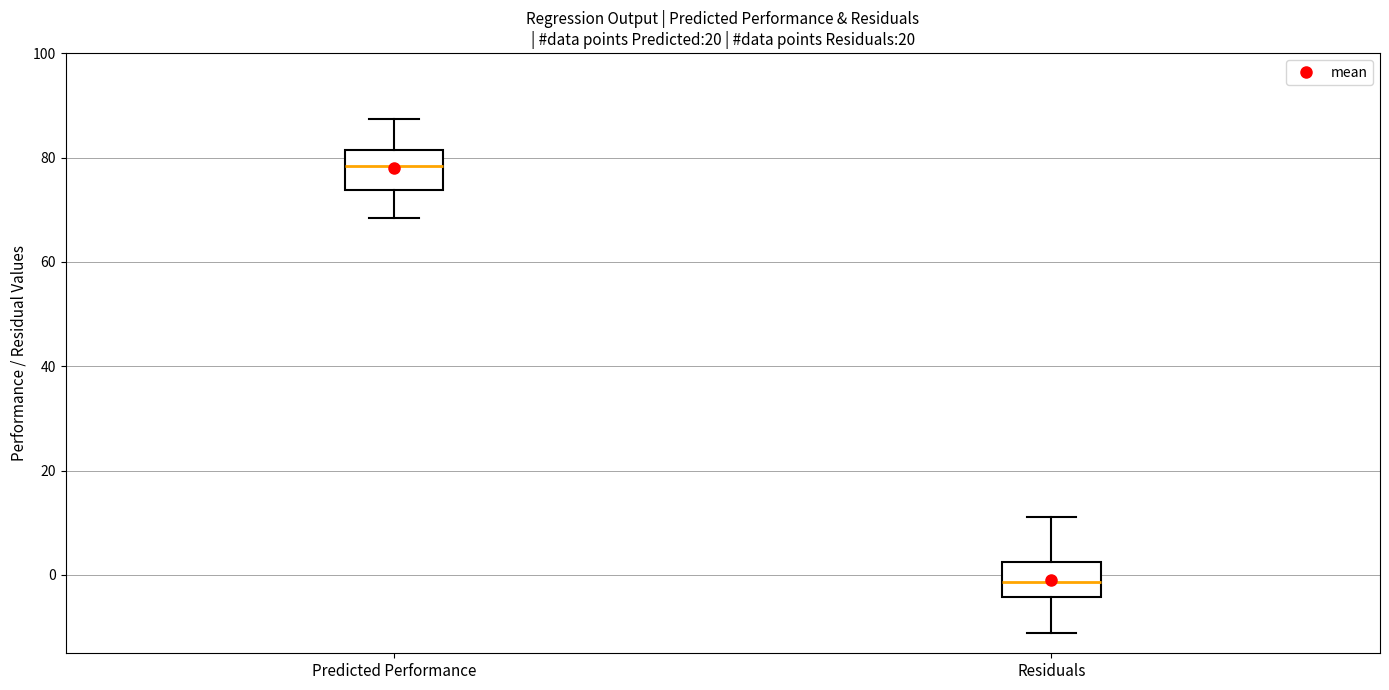

Where does the median line of the box for Residuals sit on the y-axis? The values are not printed on the chart, so give them approximately, as read against the axis.

-2